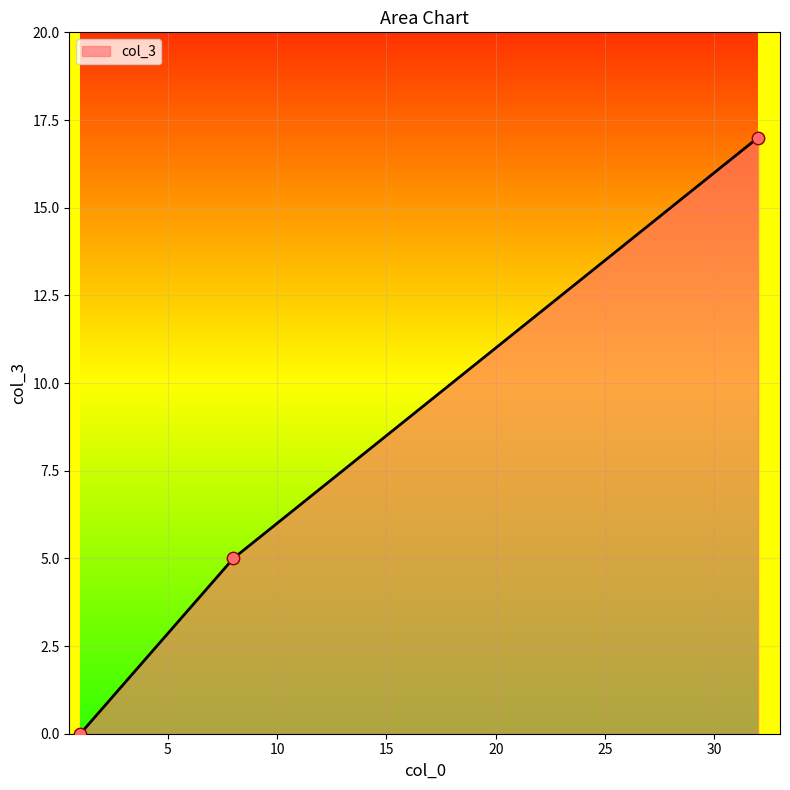

What is the sum of all values?

22